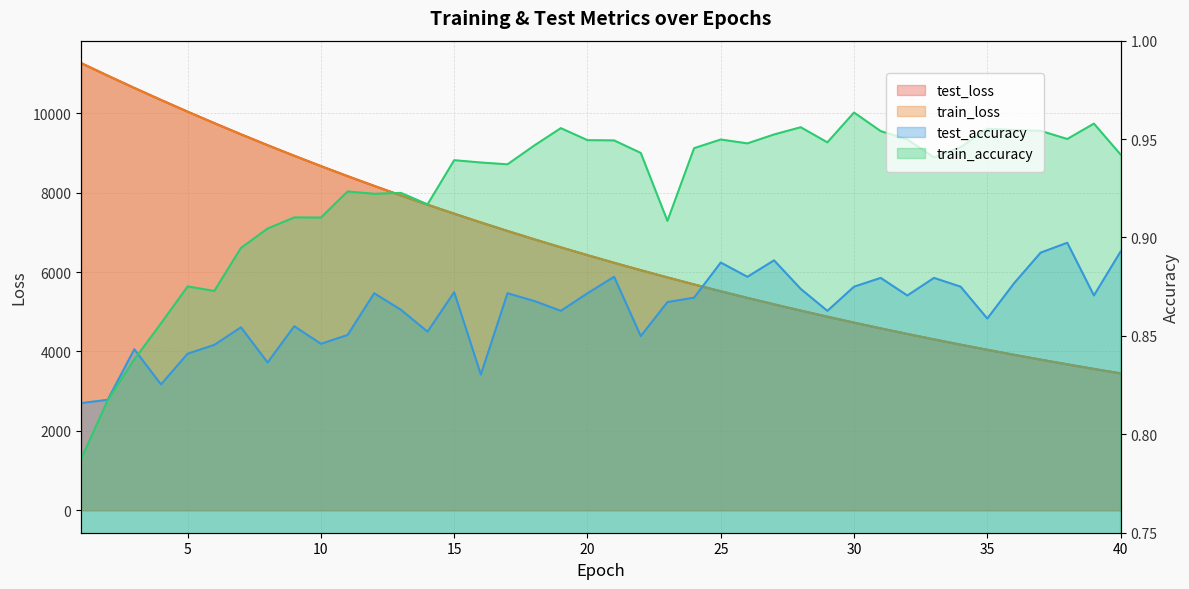

Is it true that test_accuracy equals 1.3 at 35?

False